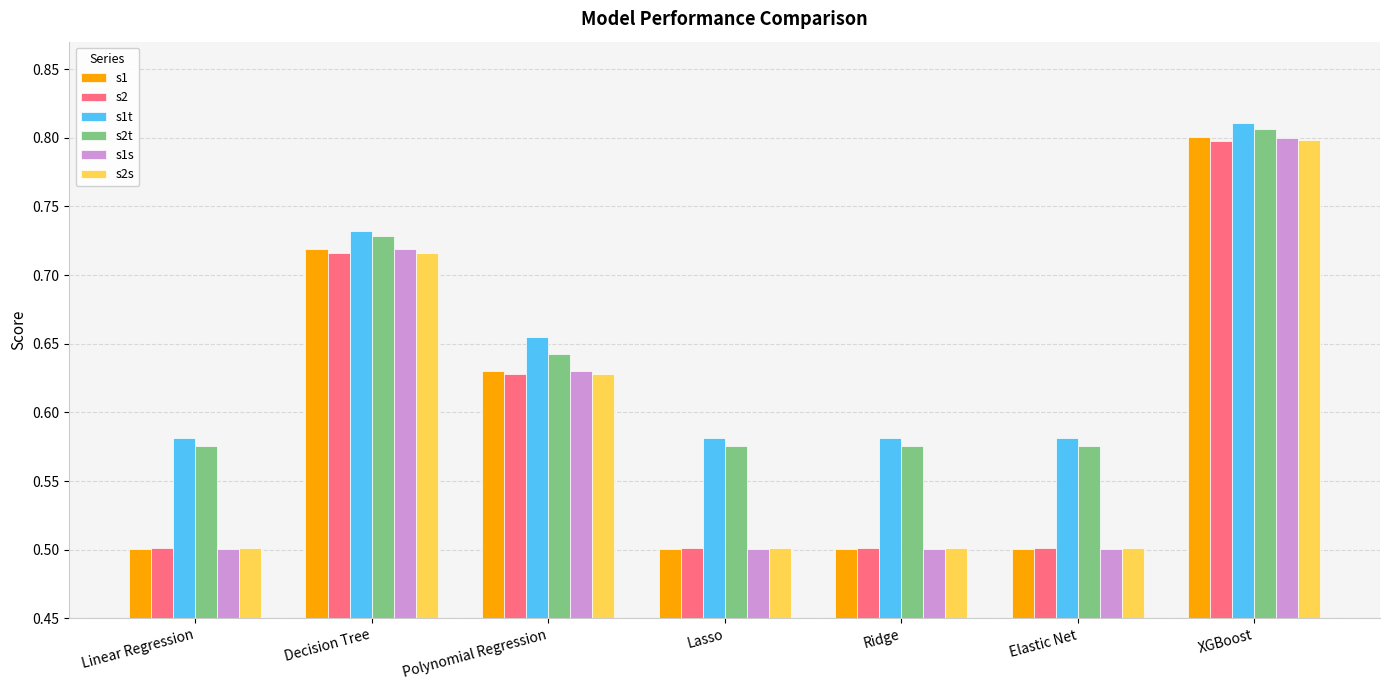

What value does the s2s series have at Ridge?

0.5